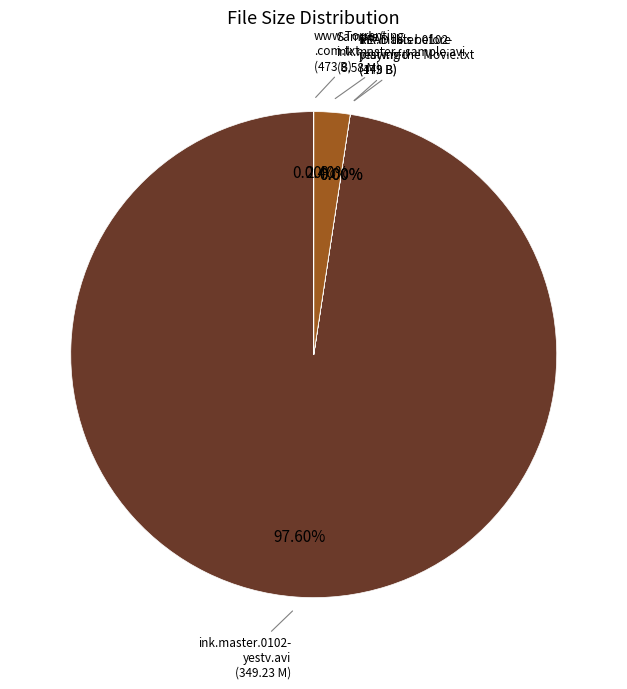

How many segments does this pie chart have?

5